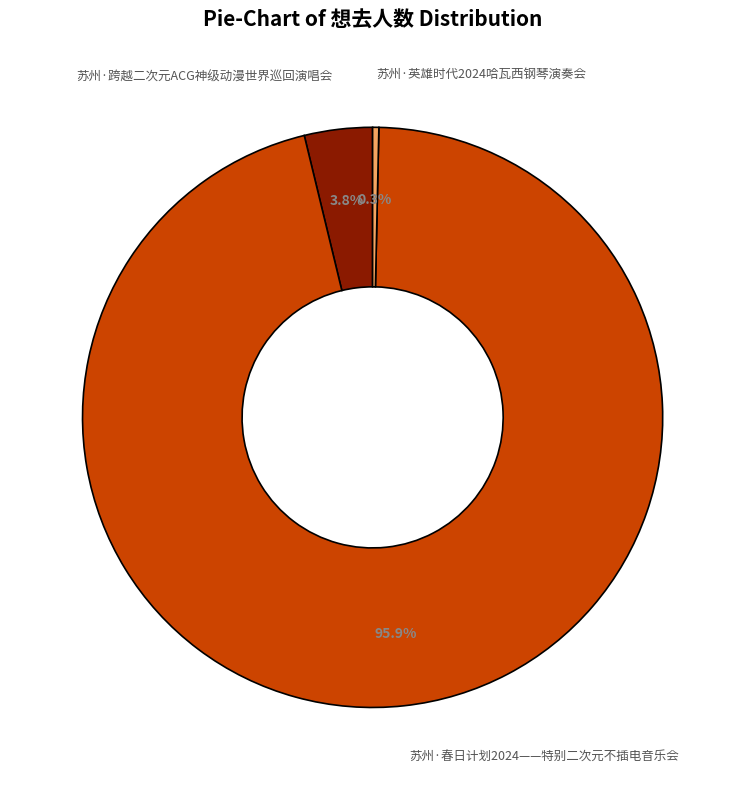

Combined, do 苏州·跨越二次元ACG神级动漫世界巡回演唱会 and 苏州·春日计划2024——特别二次元不插电音乐会 account for over 50%?

Yes